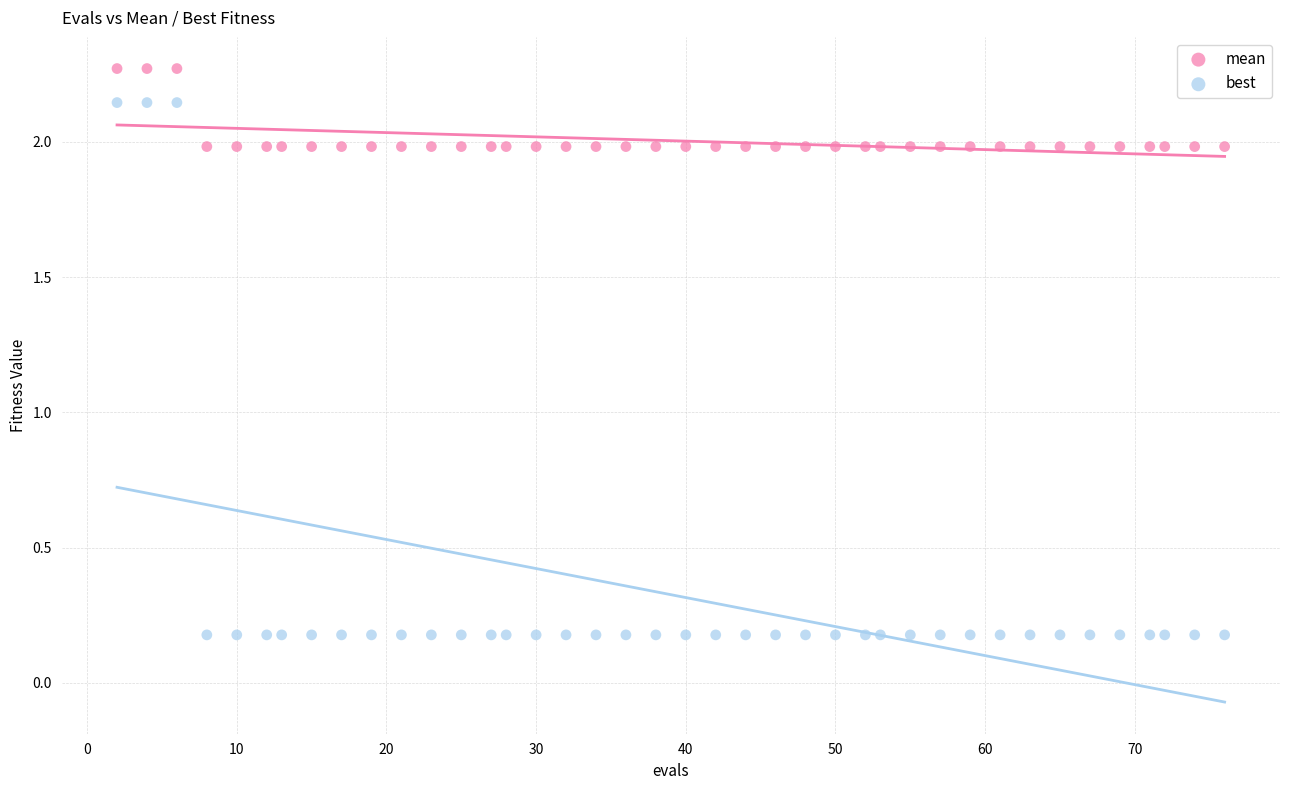

Which series reaches the maximum Y coordinate?

mean